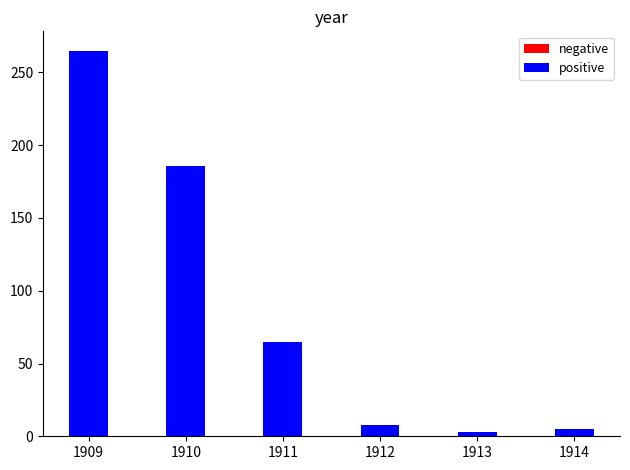

What is the value of the negative bar at the 4th from the left?

6